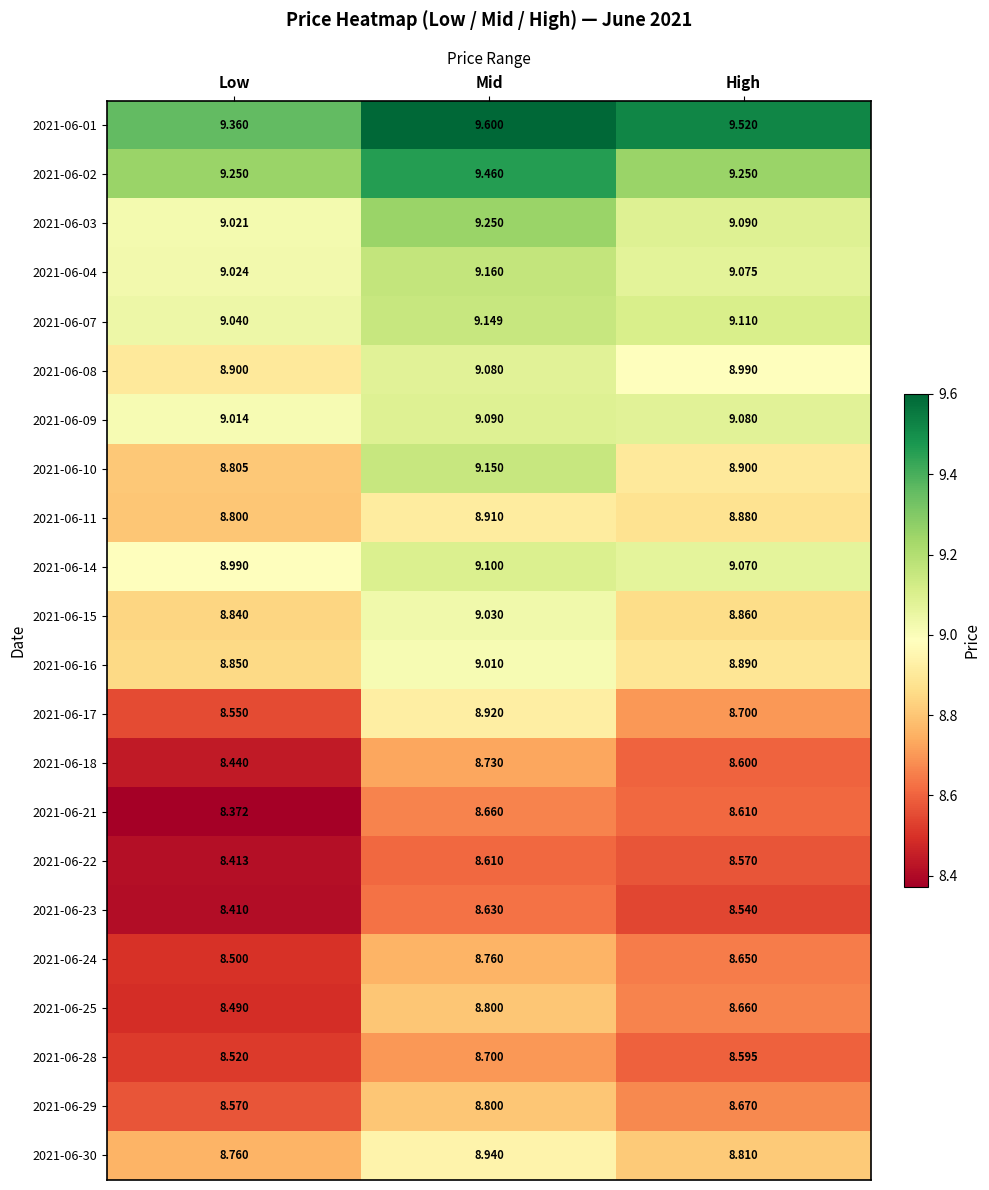

List the labels in order of 2021-06-21 value, largest first.

Mid, High, Low